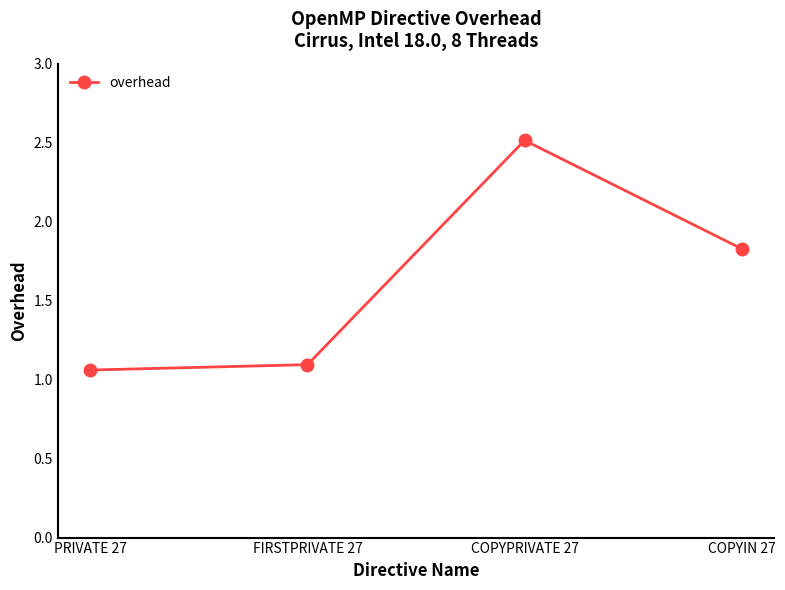

Is it true that the value at PRIVATE 27 is 1.1?

True